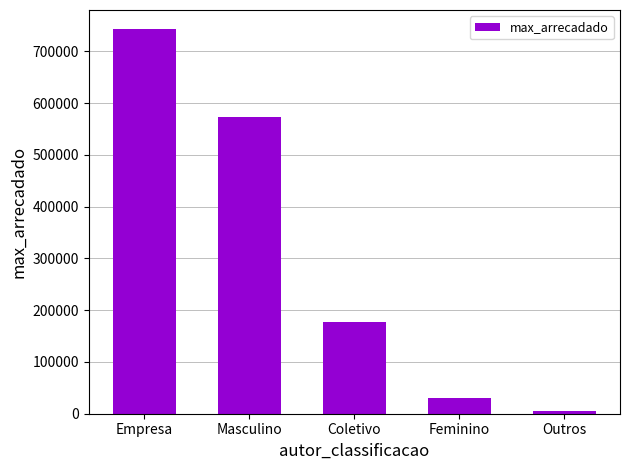

What is the average value?

305999.4